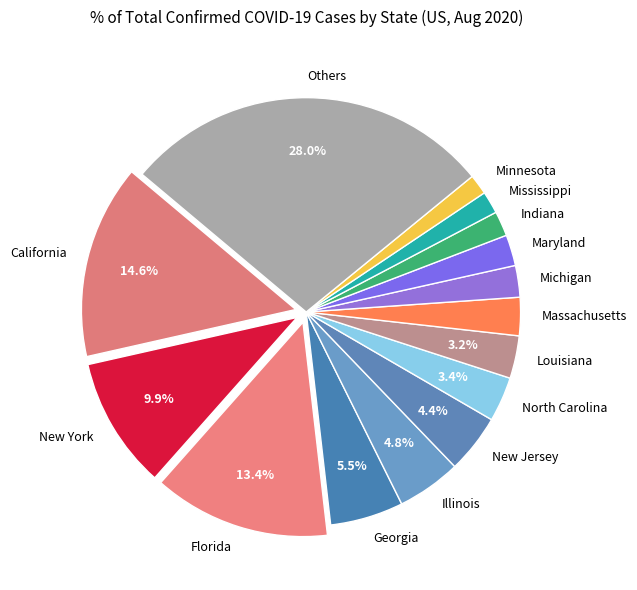

To the nearest percent, what is the average slice percentage?

7%